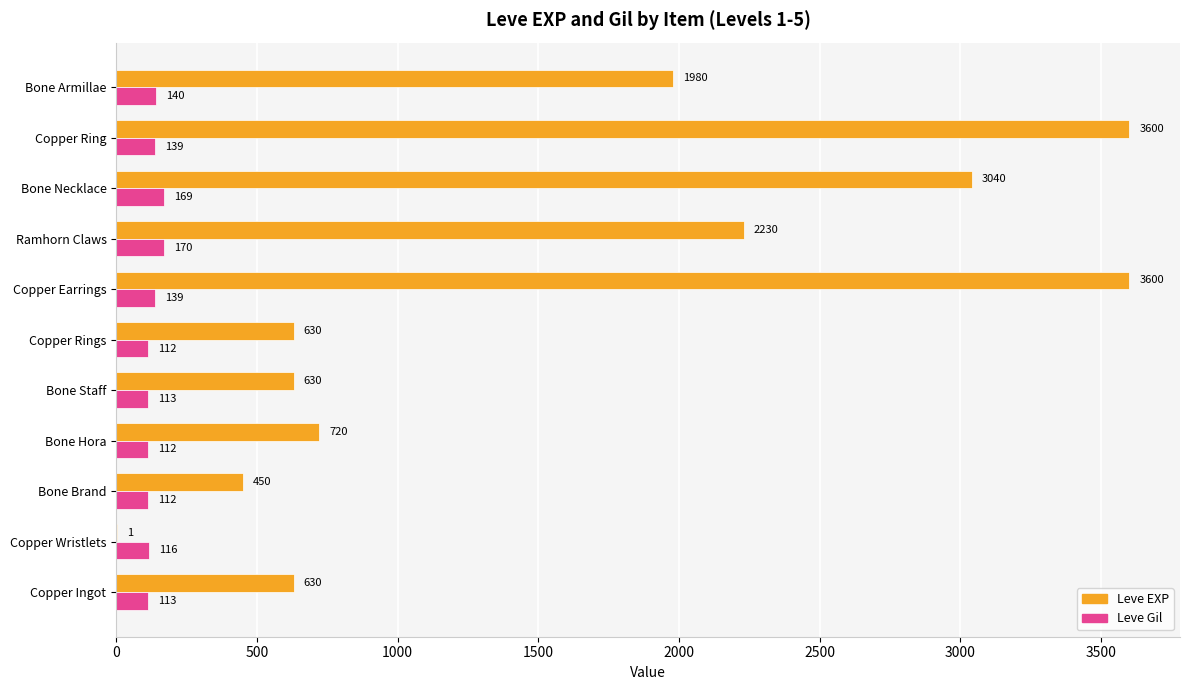

Between Copper Ingot and Bone Brand, which series saw the biggest shift?

Leve EXP